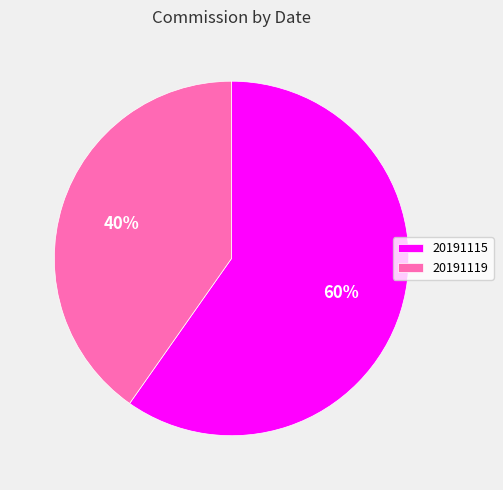

Which category has the biggest portion of the pie?

20191115